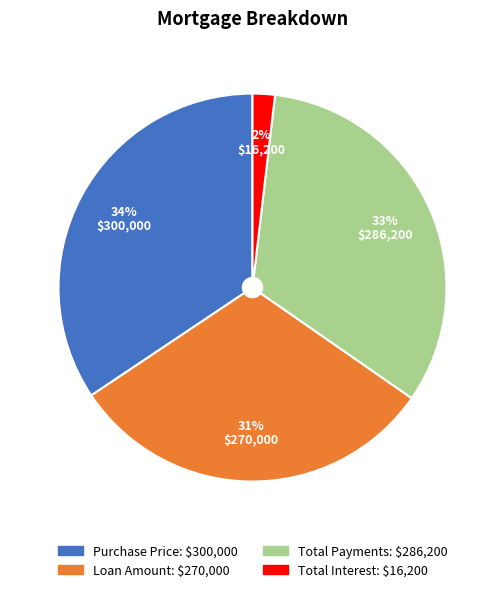

Is Total Interest the majority of the pie?

No